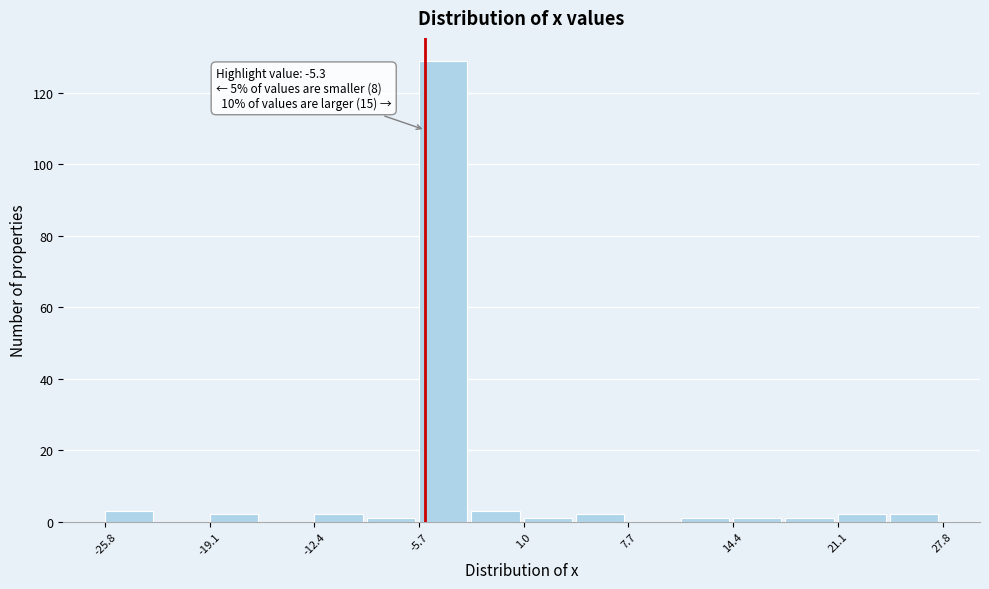

Read against the x-axis, roughly where is the centre of the tallest bar?

-4